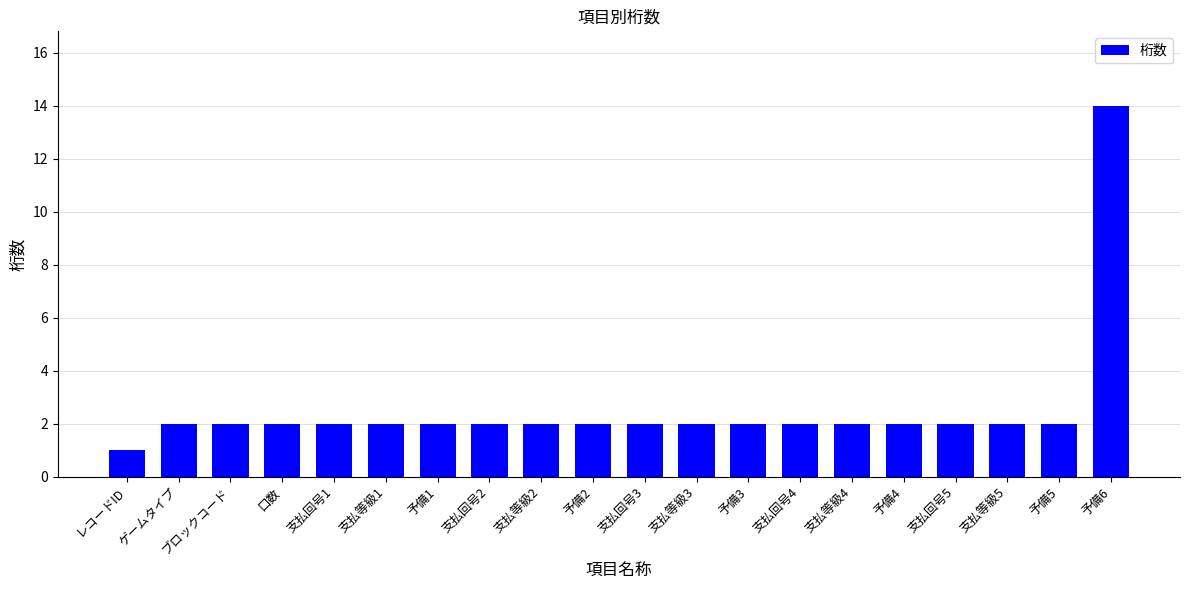

Reading left to right, extract all data points from this chart.

レコードID=1	ゲームタイプ=2	ブロックコード=2	口数=2	支払回号1=2	支払等級1=2	予備1=2	支払回号2=2	支払等級2=2	予備2=2	支払回号3=2	支払等級3=2	予備3=2	支払回号4=2	支払等級4=2	予備4=2	支払回号5=2	支払等級5=2	予備5=2	予備6=14